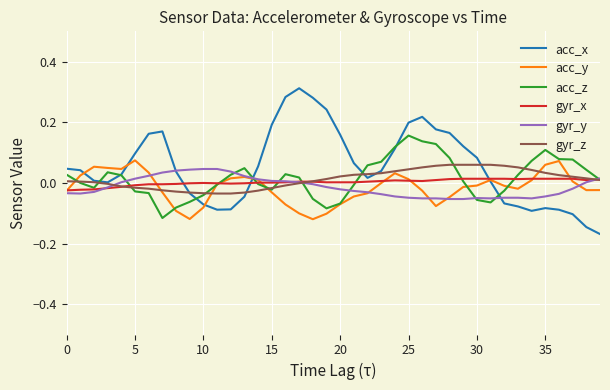

True or false: acc_z has a value of 0.1 at 35.

True